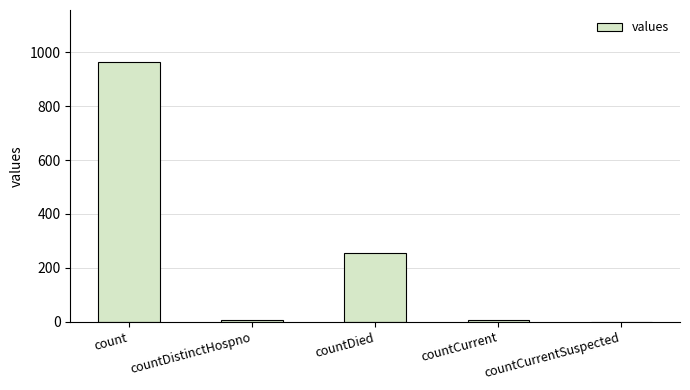

Is it true that the value at count is 964?

True